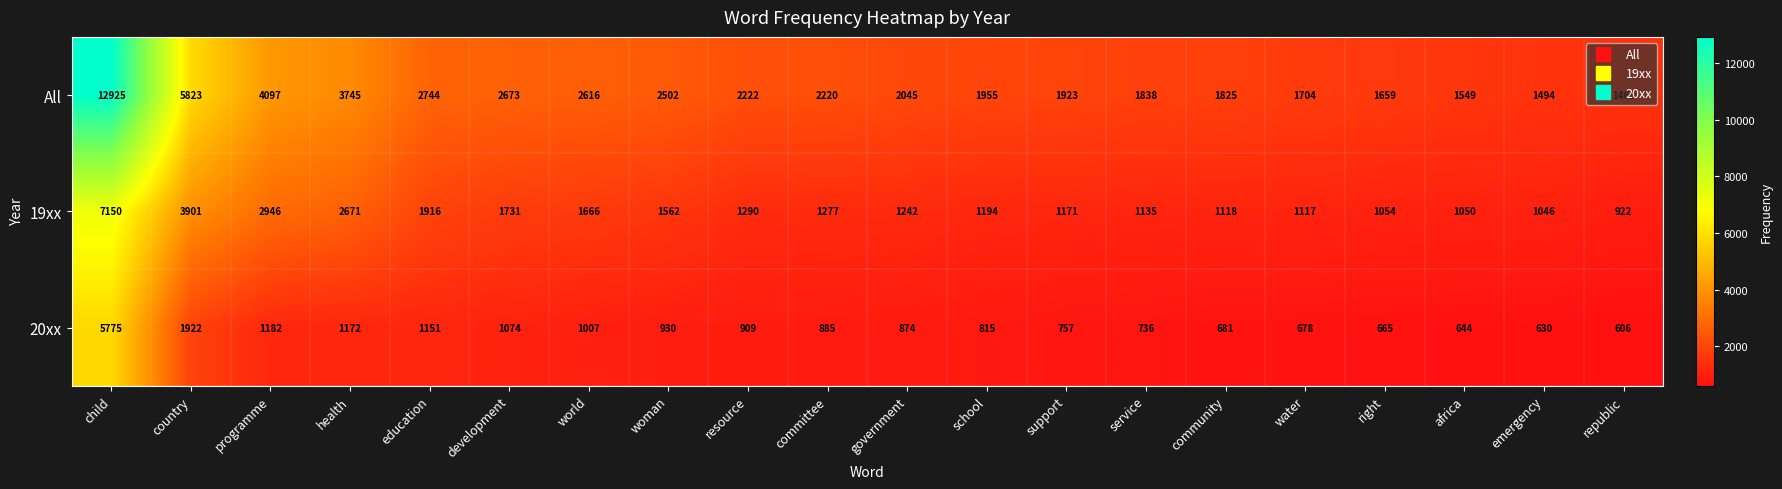

What is the approximate value of 19xx at africa?

1050